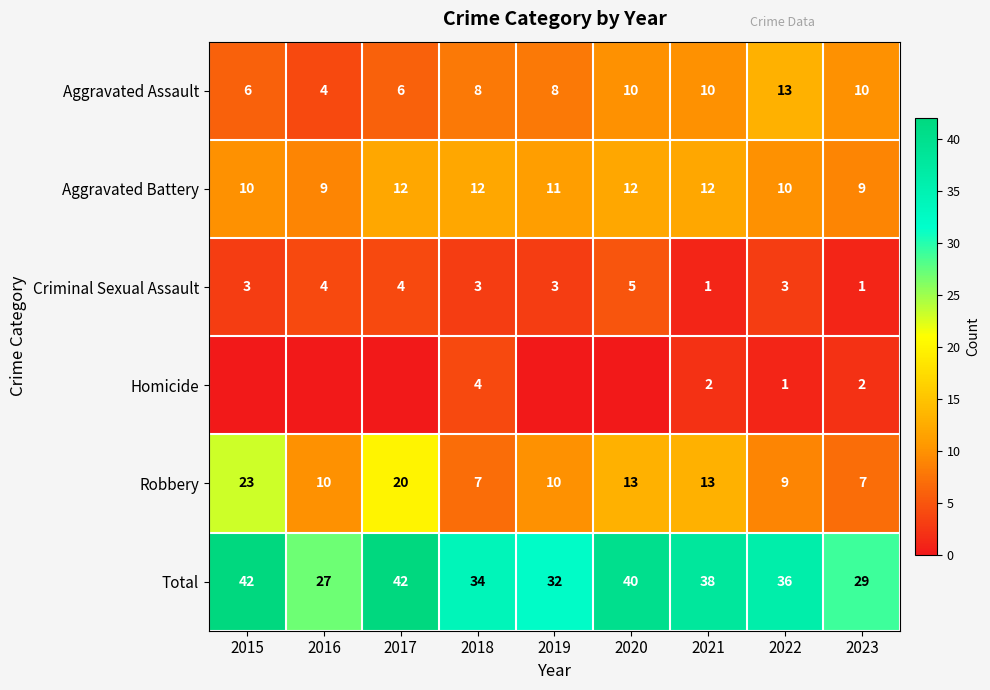

Where does the Robbery series first go above 10?

2015